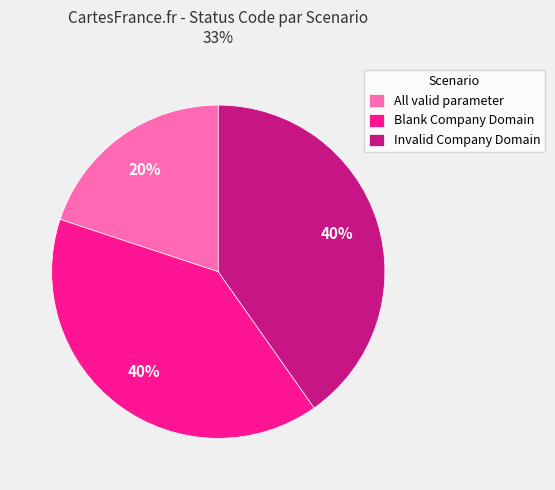

The Invalid Company Domain slice represents 40% of the pie. True or false?

True